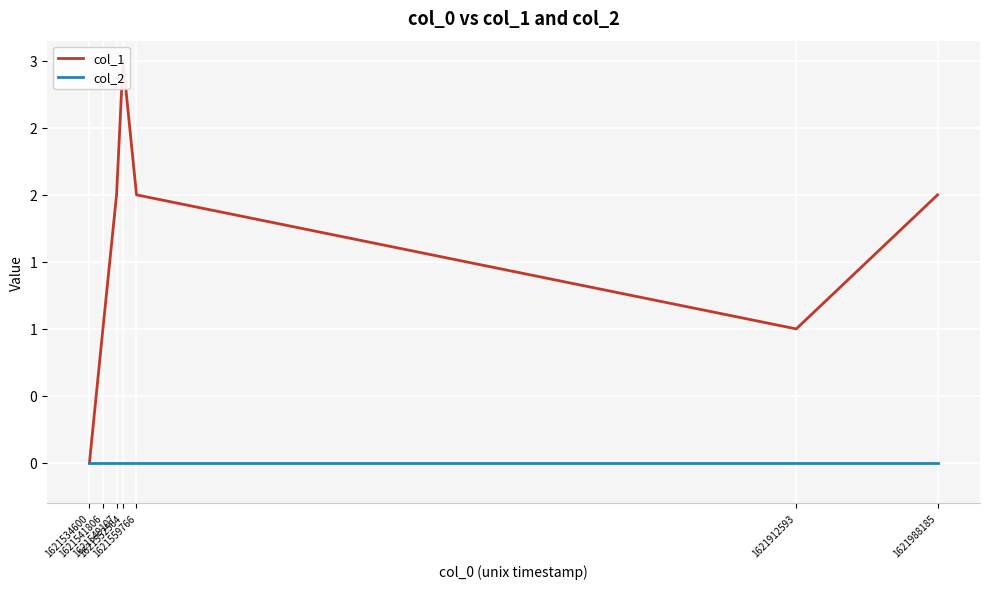

True or false: col_2 has more than 1 interior local peaks.

False